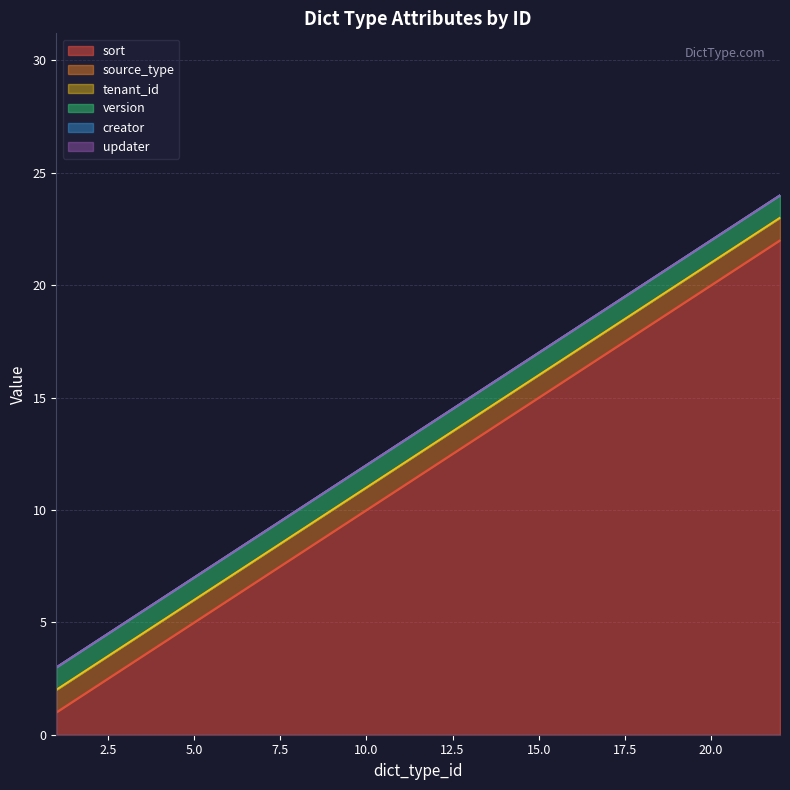

True or false: version and tenant_id cross at least once.

False